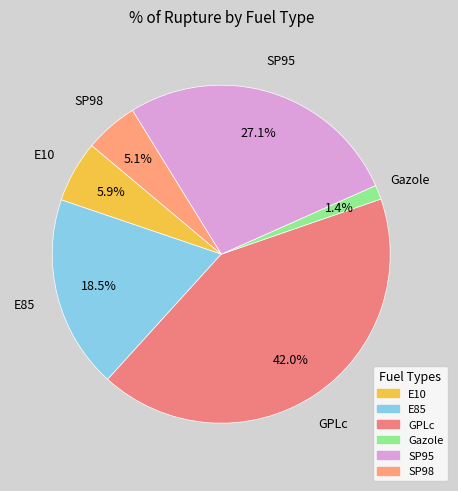

To the nearest percent, what portion does SP95 represent?

27%